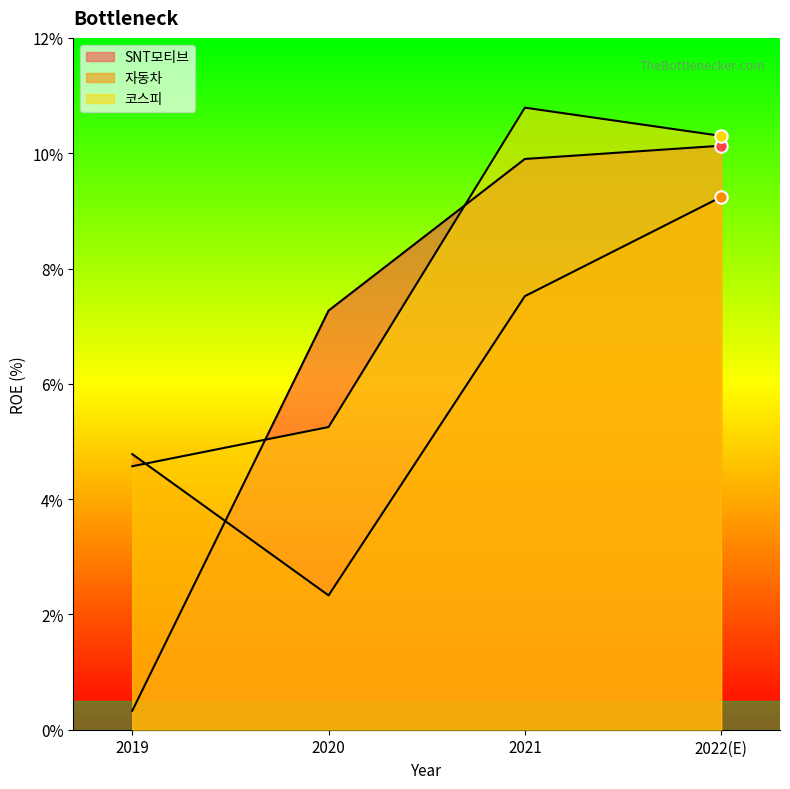

Which series contains the highest Y value?

코스피